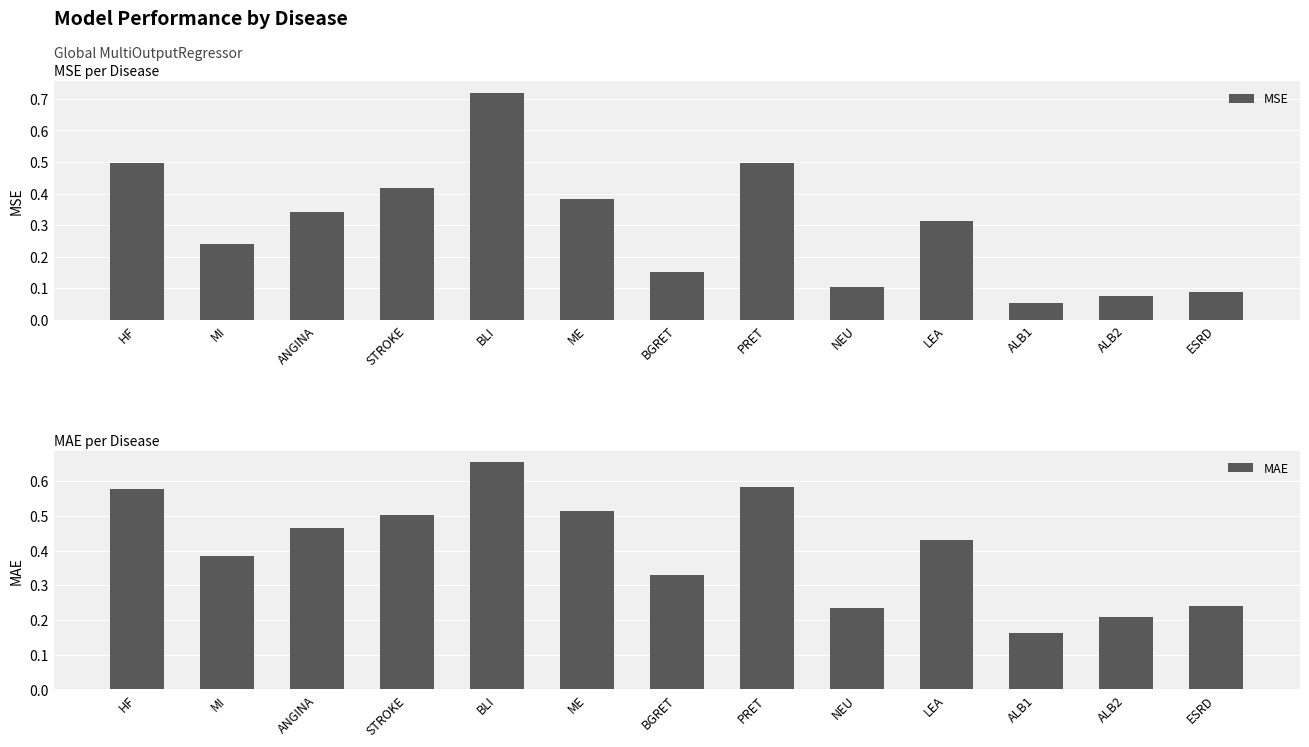

Reading left to right, transcribe all the data shown in this chart.

MSE: HF=0.5	MI=0.2	ANGINA=0.3	STROKE=0.4	BLI=0.7	ME=0.4	BGRET=0.2	PRET=0.5	NEU=0.1	LEA=0.3	ALB1=0.1	ALB2=0.1	ESRD=0.1
MAE: HF=0.6	MI=0.4	ANGINA=0.5	STROKE=0.5	BLI=0.7	ME=0.5	BGRET=0.3	PRET=0.6	NEU=0.2	LEA=0.4	ALB1=0.2	ALB2=0.2	ESRD=0.2